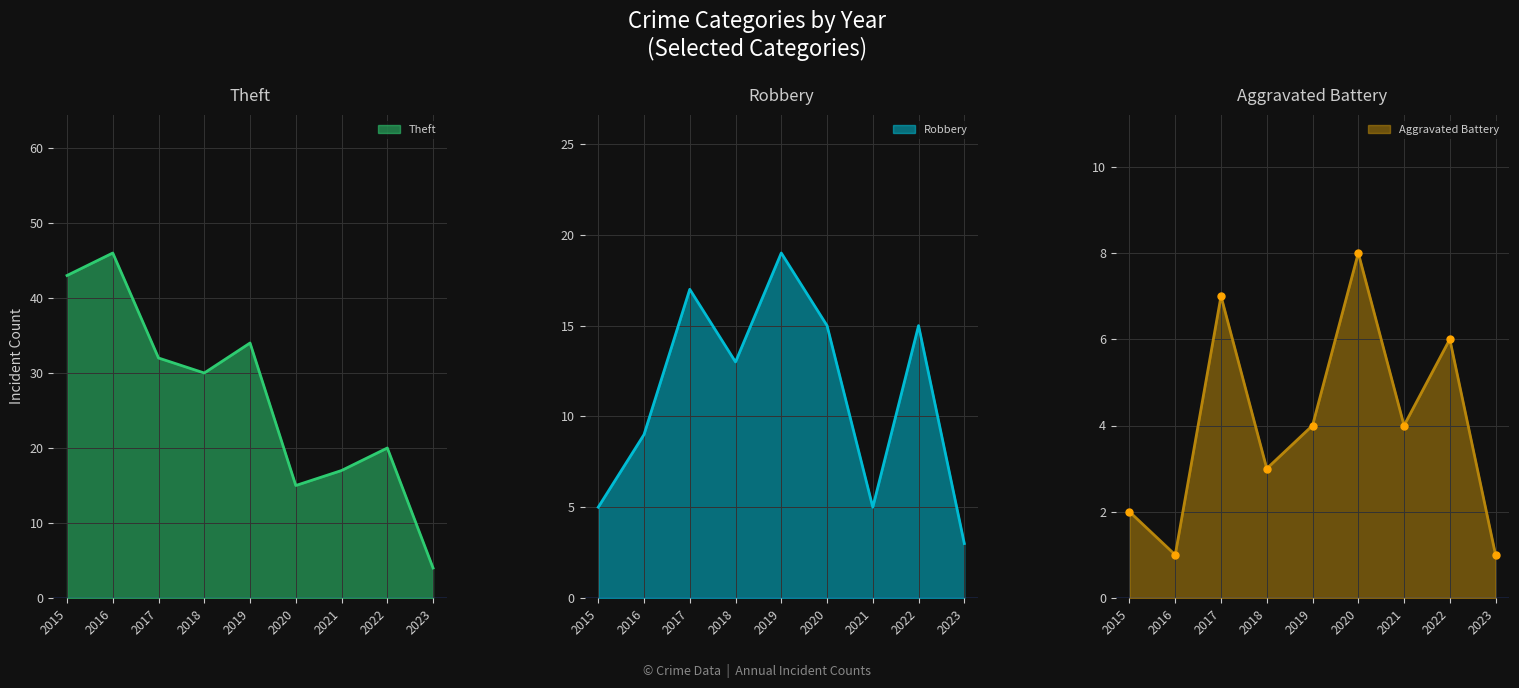

Reading left to right, transcribe all the data shown in this chart.

Theft: 43	46	32	30	34	15	17	20	4
Robbery: 5	9	17	13	19	15	5	15	3
Aggravated Battery: 2	1	7	3	4	8	4	6	1